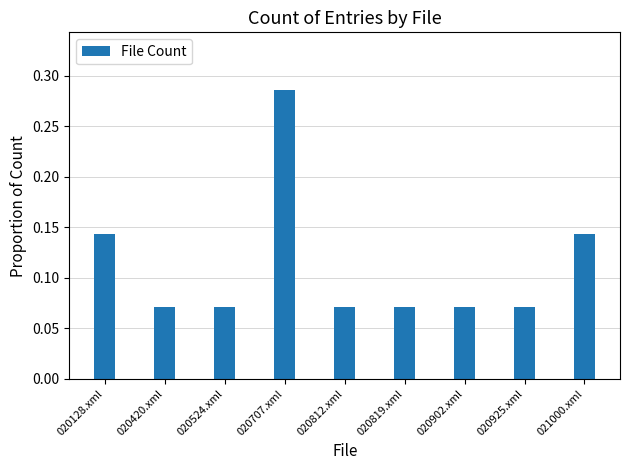

How many values are between 0 and 1?

9